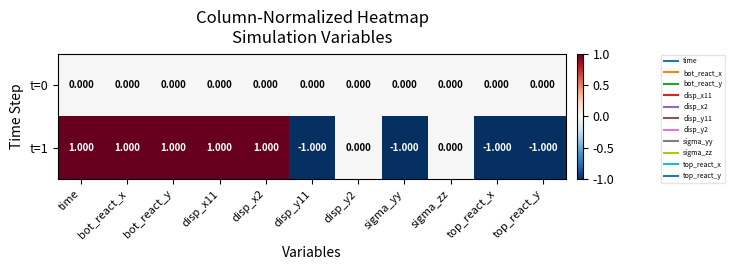

Is the value of t=0 at disp_y11 greater than the value of t=1 at bot_react_y?

No